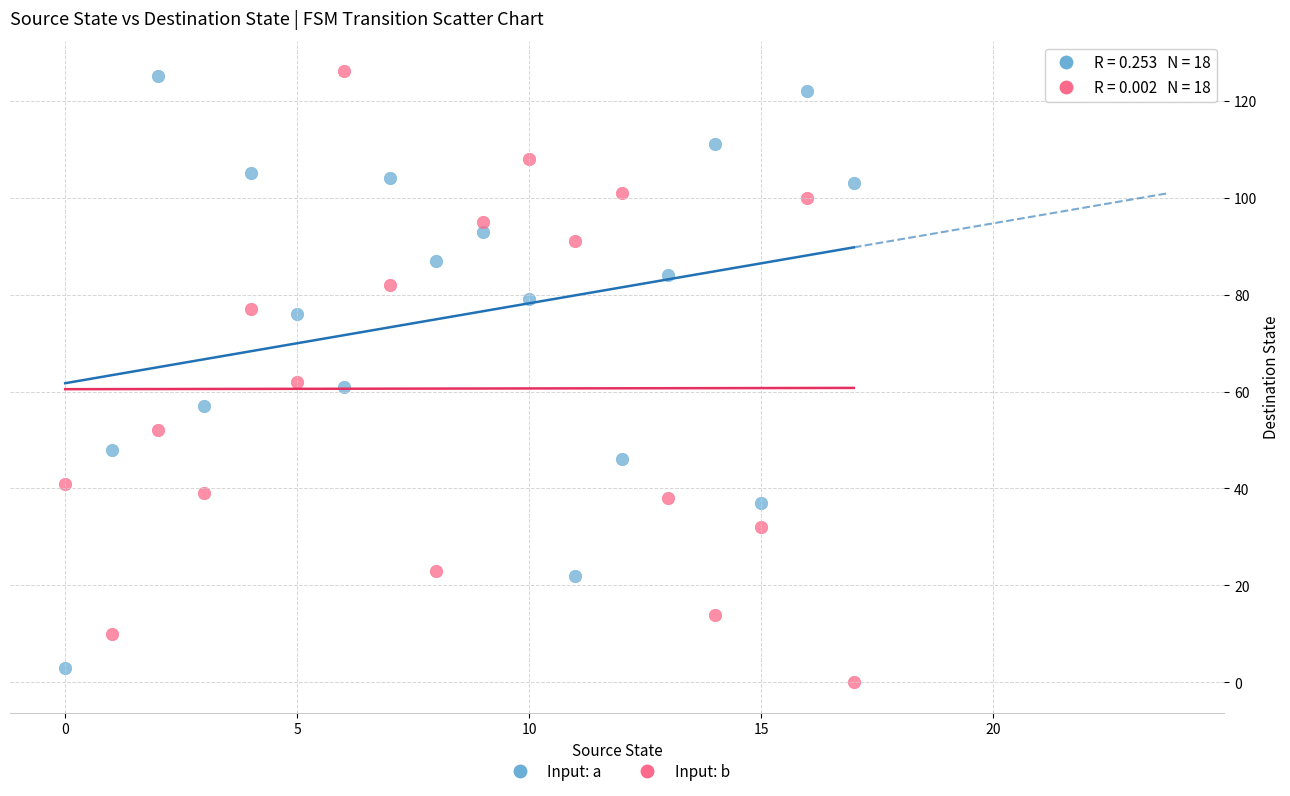

Across all data points, what is the range of Y values (max minus min)?

126